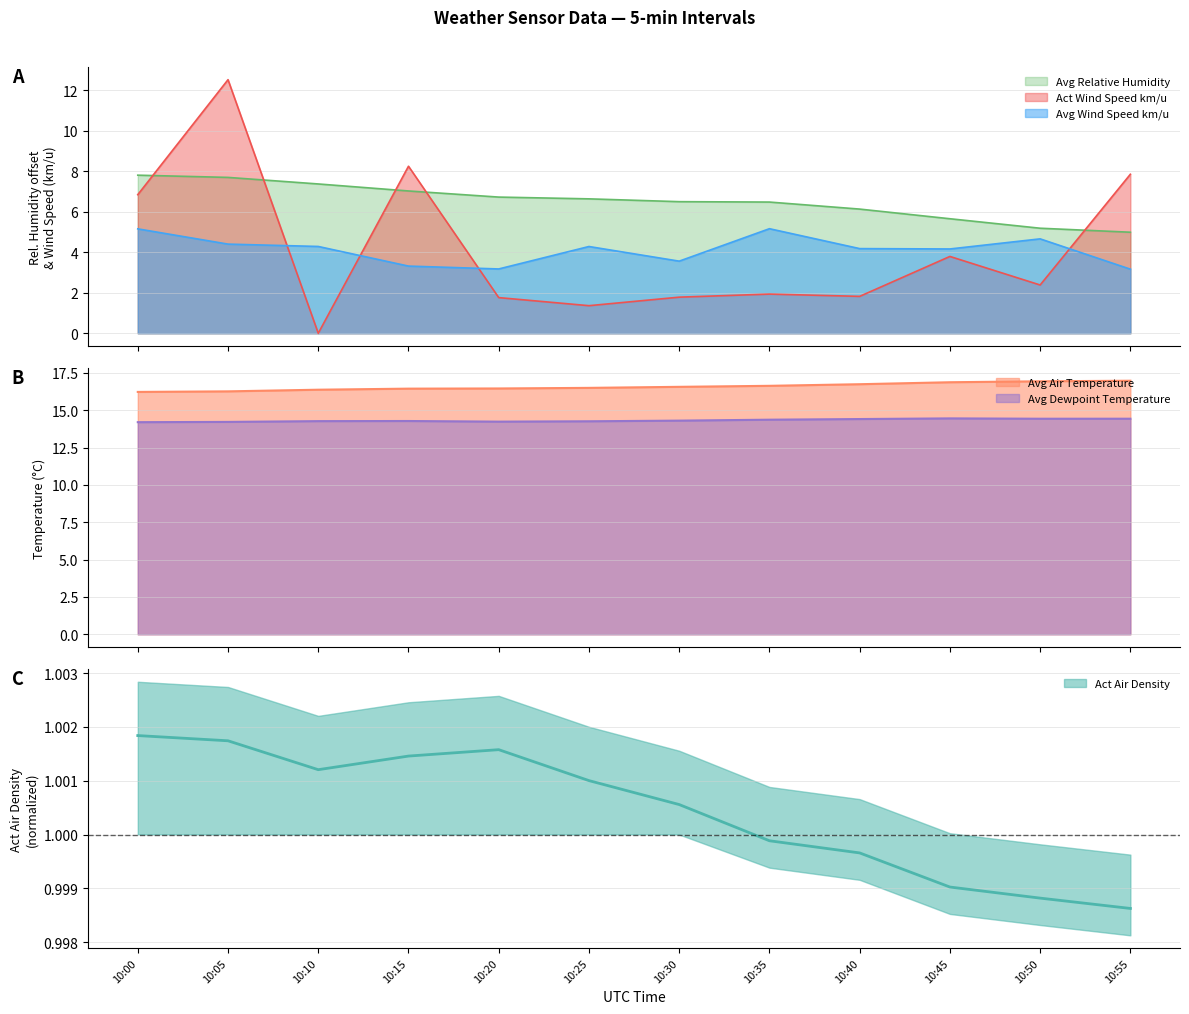

True or false: Avg Dewpoint Temperature and Act Air Density intersect in this chart.

False